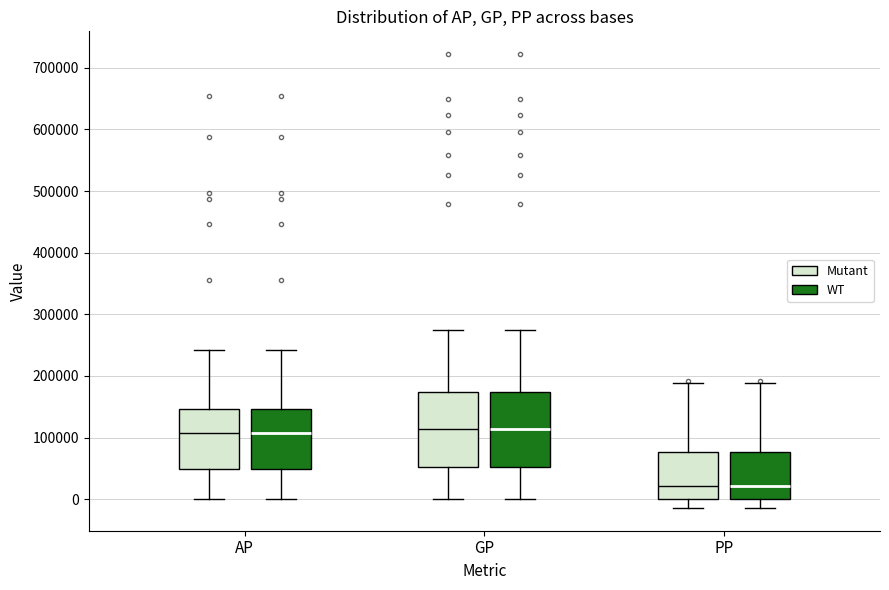

Reading left to right, read every box against the y-axis: the position of its median line, the range the box covers, and the ends of its whiskers. The values are not printed on the chart, so give them approximately, as read against the axis.

AP (Mutant): median 110000, box 50000 to 150000, whiskers 0 to 240000
AP (WT): median 110000, box 50000 to 150000, whiskers 0 to 240000
GP (Mutant): median 110000, box 50000 to 170000, whiskers 0 to 270000
GP (WT): median 110000, box 50000 to 170000, whiskers 0 to 270000
PP (Mutant): median 20000, box 0 to 80000, whiskers -10000 to 190000
PP (WT): median 20000, box 0 to 80000, whiskers -10000 to 190000